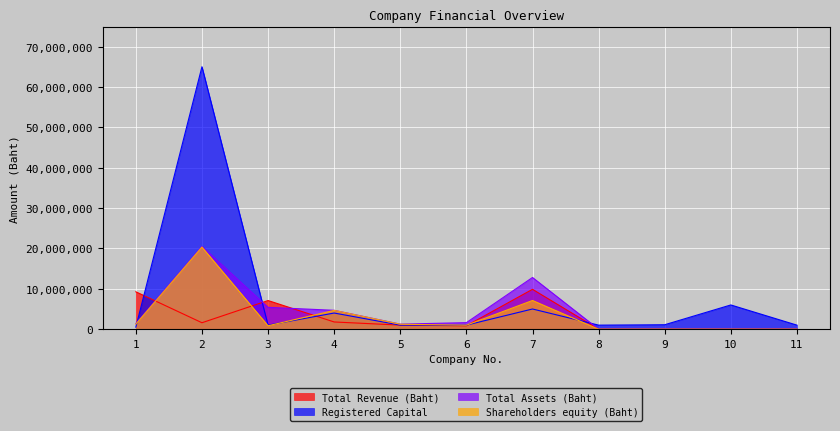

Reading left to right, what are all the values shown in this chart?

Total Revenue (Baht): 1=9259967.0	2=1596109.5	3=7093740.1	4=1785402.8	5=1007100.3	6=838673.2	7=9874514.3	8=0.0	9=0.0	10=0.0	11=0.0
Total Assets (Baht): 1=1401763.8	2=20497838.6	3=5410574.8	4=4674020.3	5=1248153.5	6=1620969.9	7=12805098.8	8=0.0	9=0.0	10=0.0	11=0.0
Shareholders equity (Baht): 1=1247126.8	2=20333087.6	3=845173.0	4=4648692.3	5=1221387.4	6=990397.0	7=7108011.2	8=0.0	9=0.0	10=0.0	11=0.0
Registered Capital: 1=500000.0	2=65000000.0	3=1000000.0	4=4000000.0	5=1000000.0	6=1000000.0	7=5000000.0	8=1000000.0	9=1100000.0	10=6000000.0	11=1000000.0